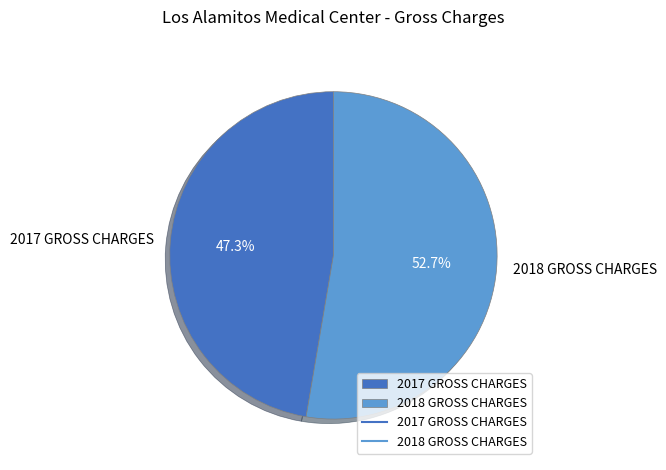

Which slice is the largest?

2018 GROSS CHARGES